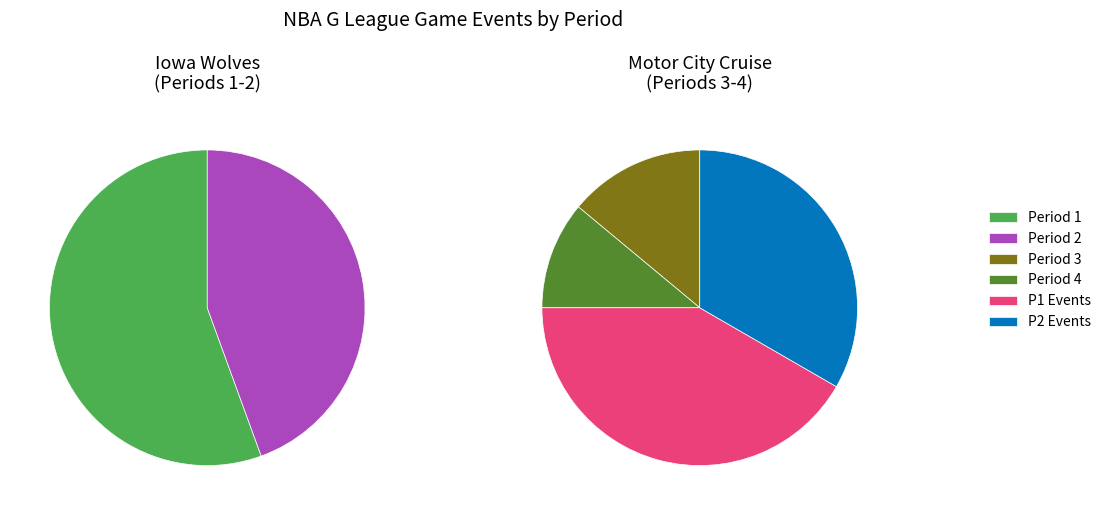

What is the ratio of the value at Period 3 to the value at Period 4?

1.3